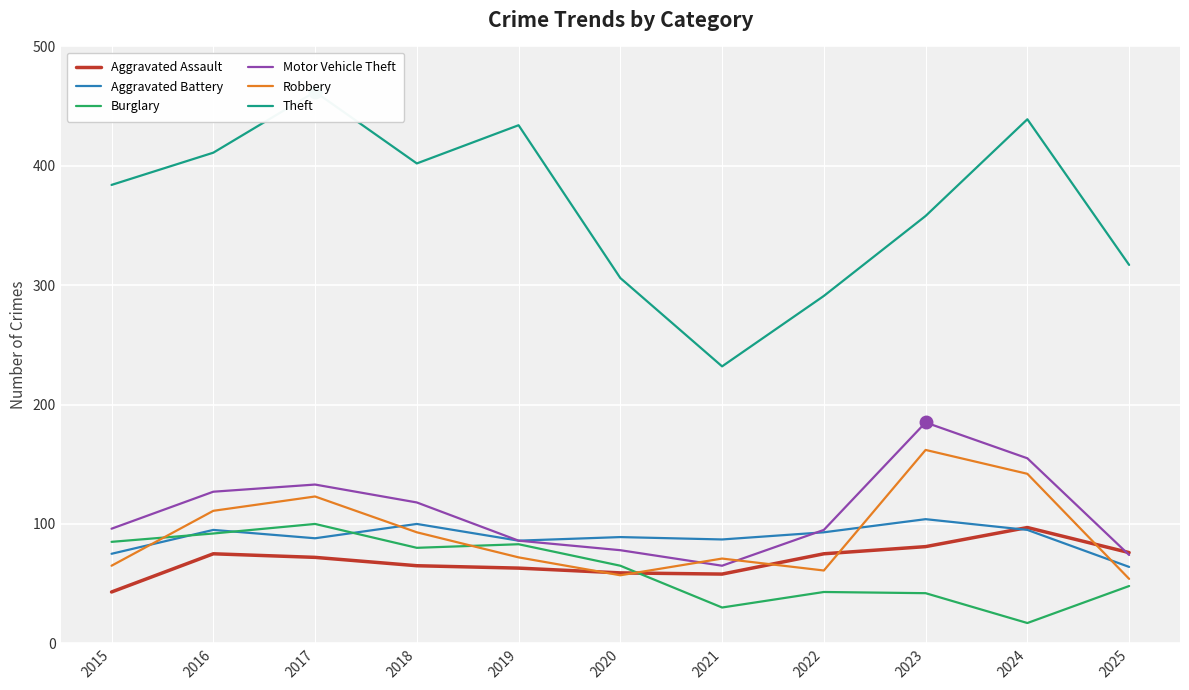

What is the sum of the Motor Vehicle Theft values at 2019 and 2024?

241